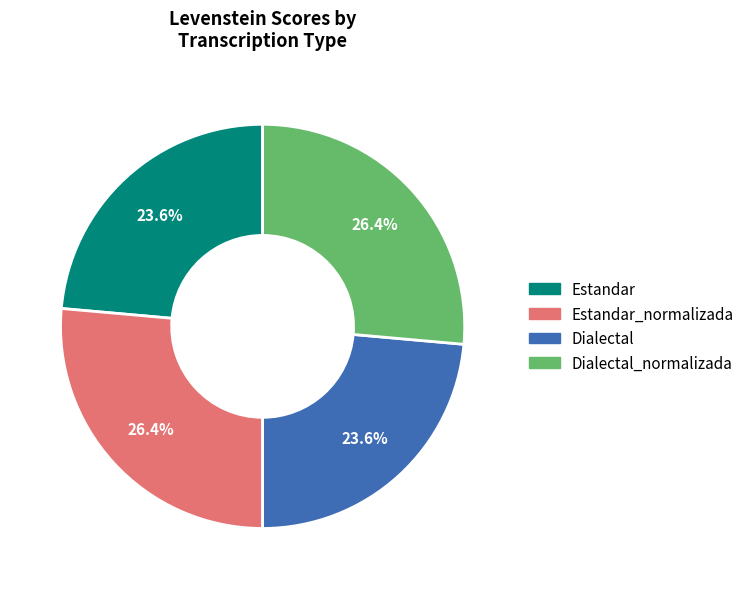

Is there any slice that represents more than half of the pie?

No